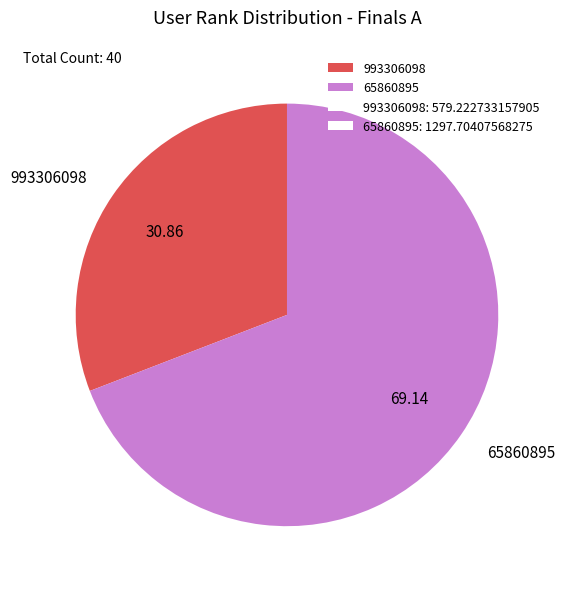

Rank the categories by value from highest to lowest.

65860895, 993306098